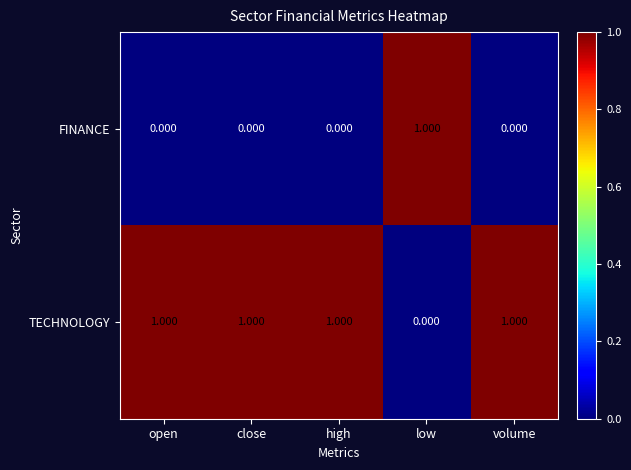

List the series in order of their overall mean, lowest first.

FINANCE, TECHNOLOGY